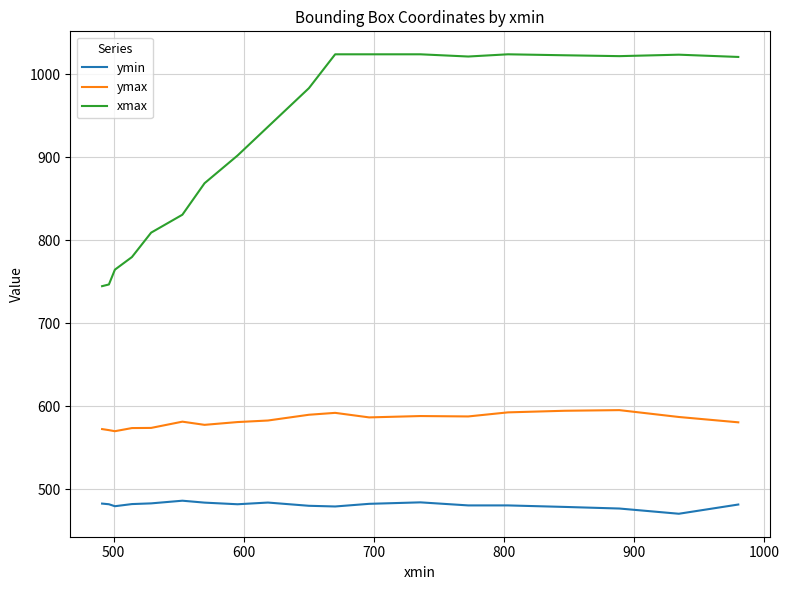

Does the chart have visible grid lines?

Yes